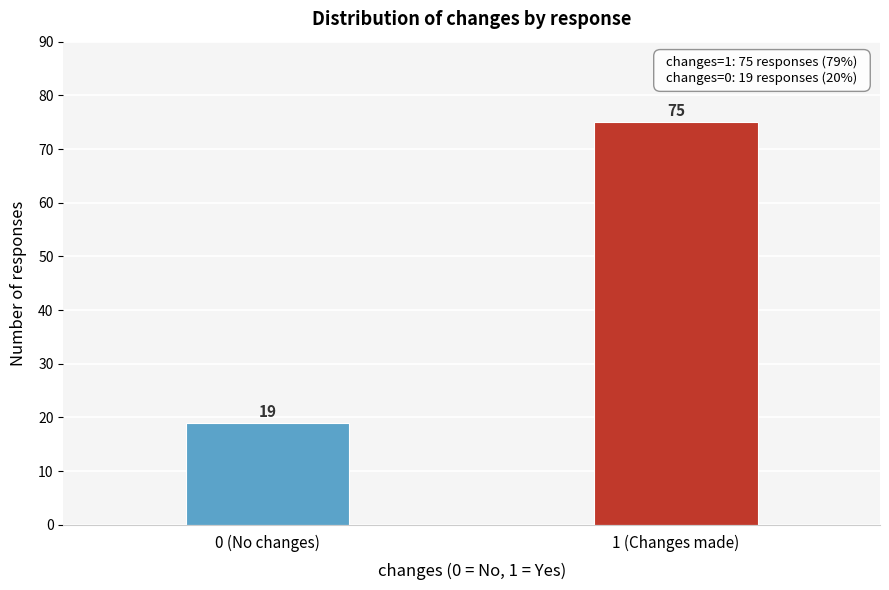

Reading left to right, list all the values displayed in this chart.

0 (No changes)=19	1 (Changes made)=75